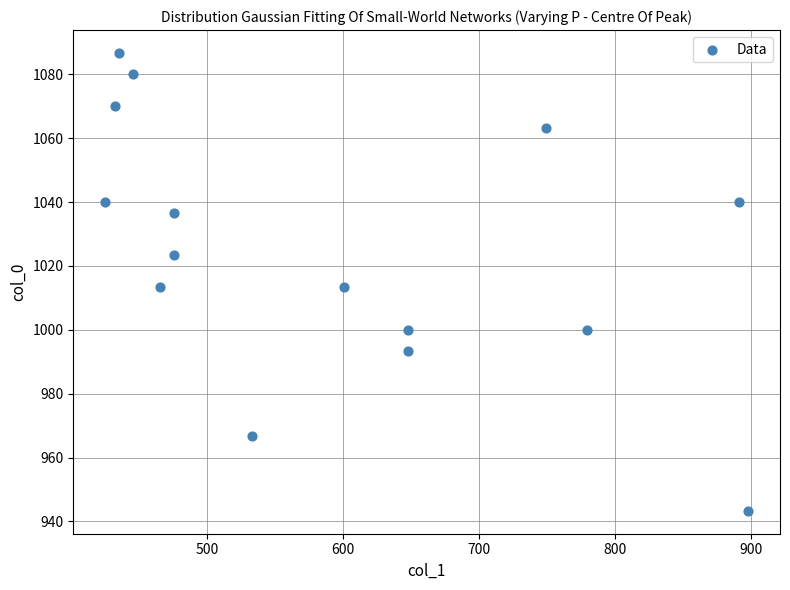

What is the range of Y values (max minus min)?

143.3